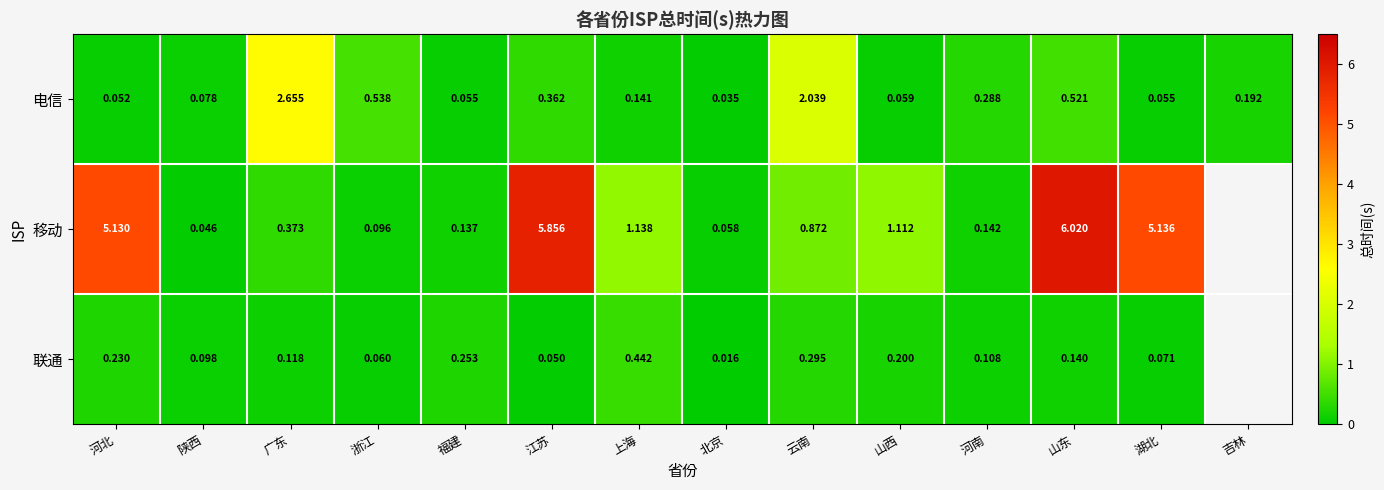

What is the sum of the 移动 values at 河北 and 上海?

6.3